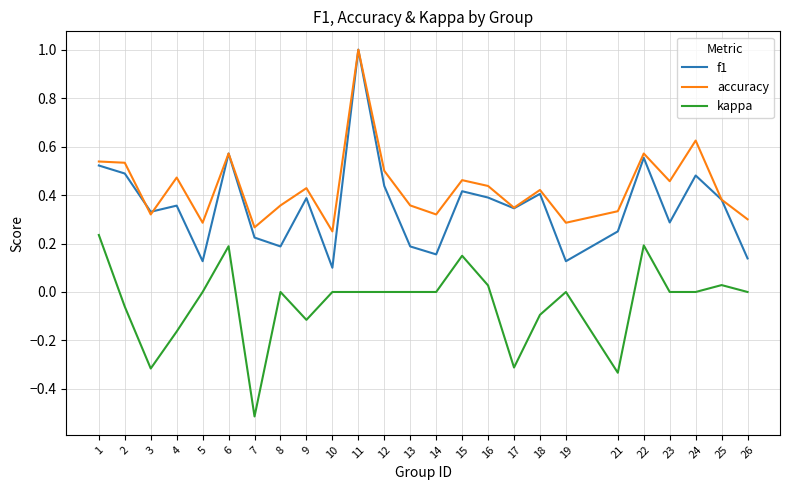

True or false: kappa and accuracy cross at least once.

False